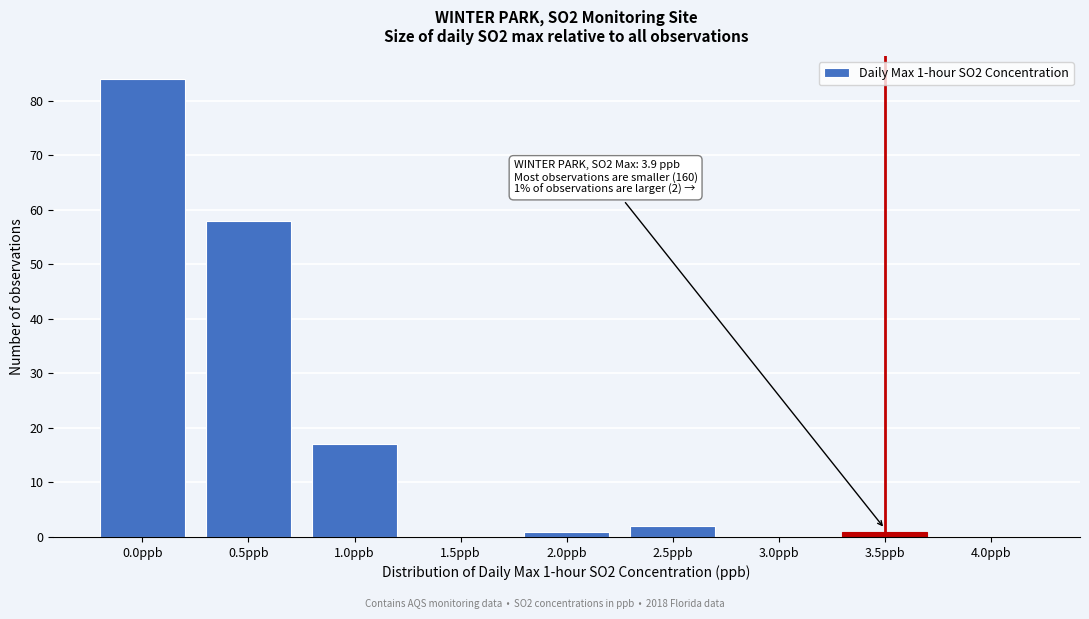

Reading left to right, list all the values displayed in this chart.

0.0ppb=84	0.5ppb=58	1.0ppb=17	1.5ppb=0	2.0ppb=1	2.5ppb=2	3.0ppb=0	3.5ppb=1	4.0ppb=0